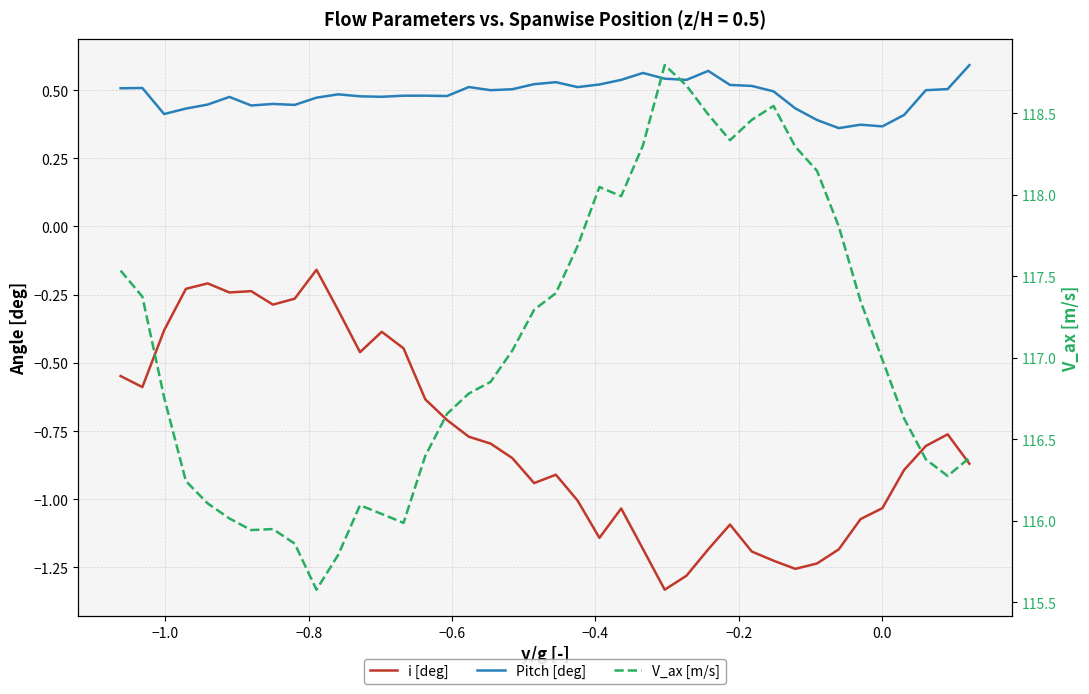

In i [deg], how many points are higher than both neighbors (excluding endpoints)?

8